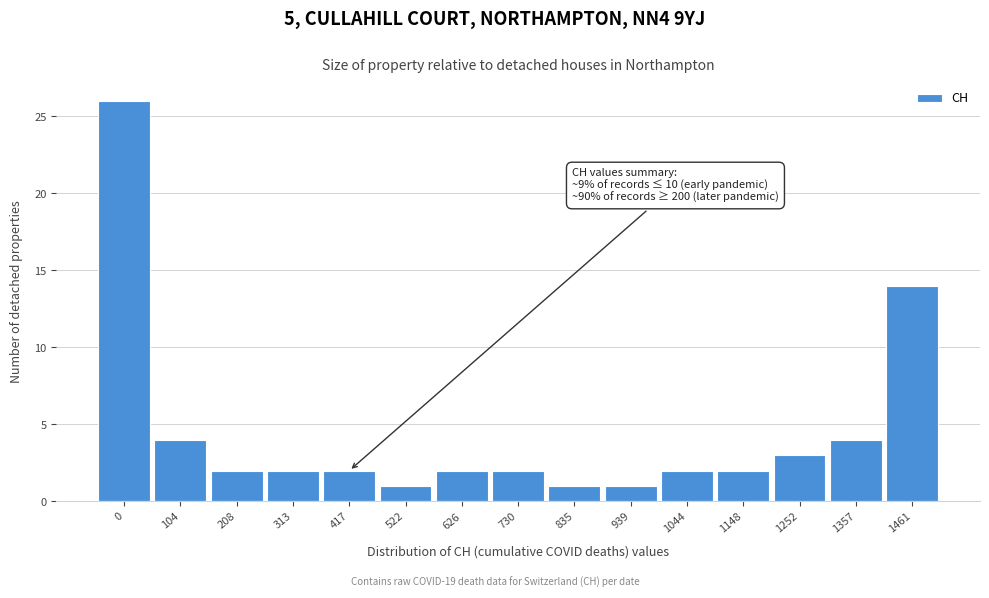

Reading left to right, transcribe all the data shown in this chart.

26	4	2	2	2	1	2	2	1	1	2	2	3	4	14